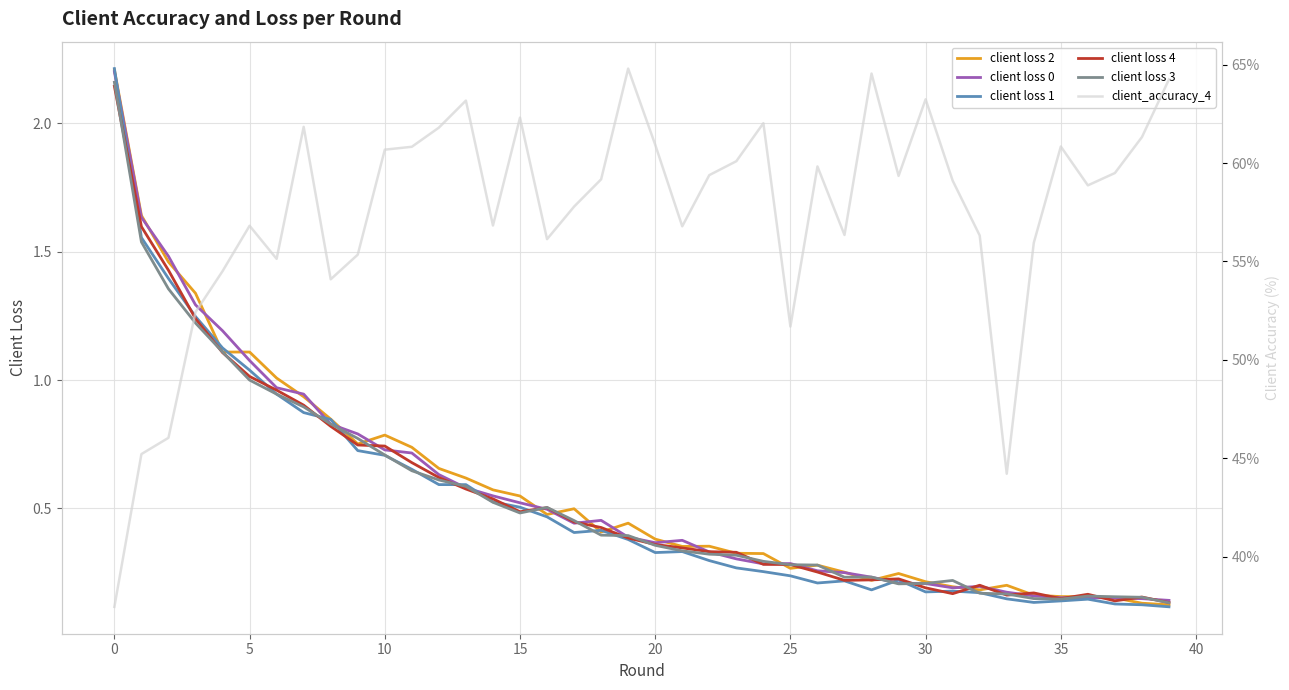

Is it true that client loss 2 equals 0.3 at 35?

False